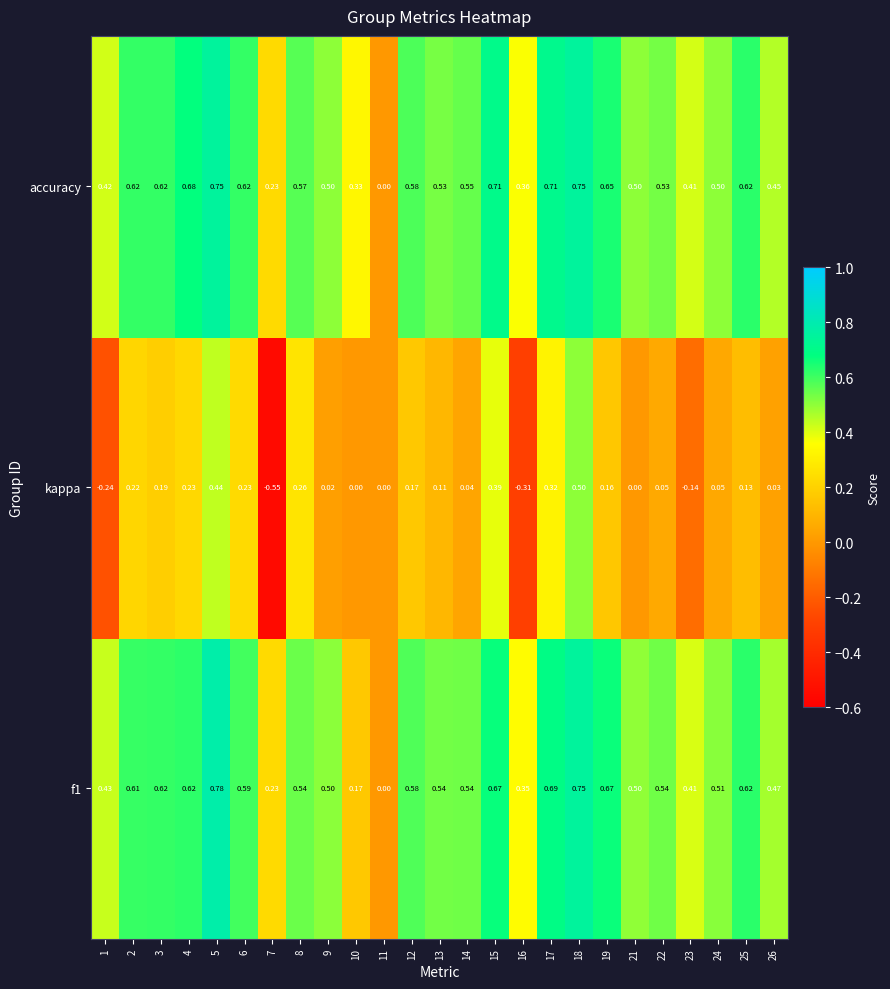

Which series has the largest total across all categories?

accuracy